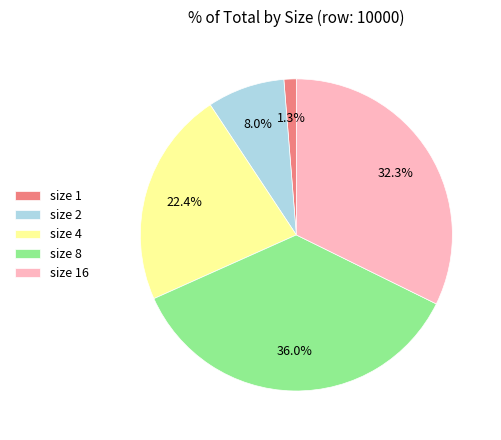

How many segments does this pie chart have?

5